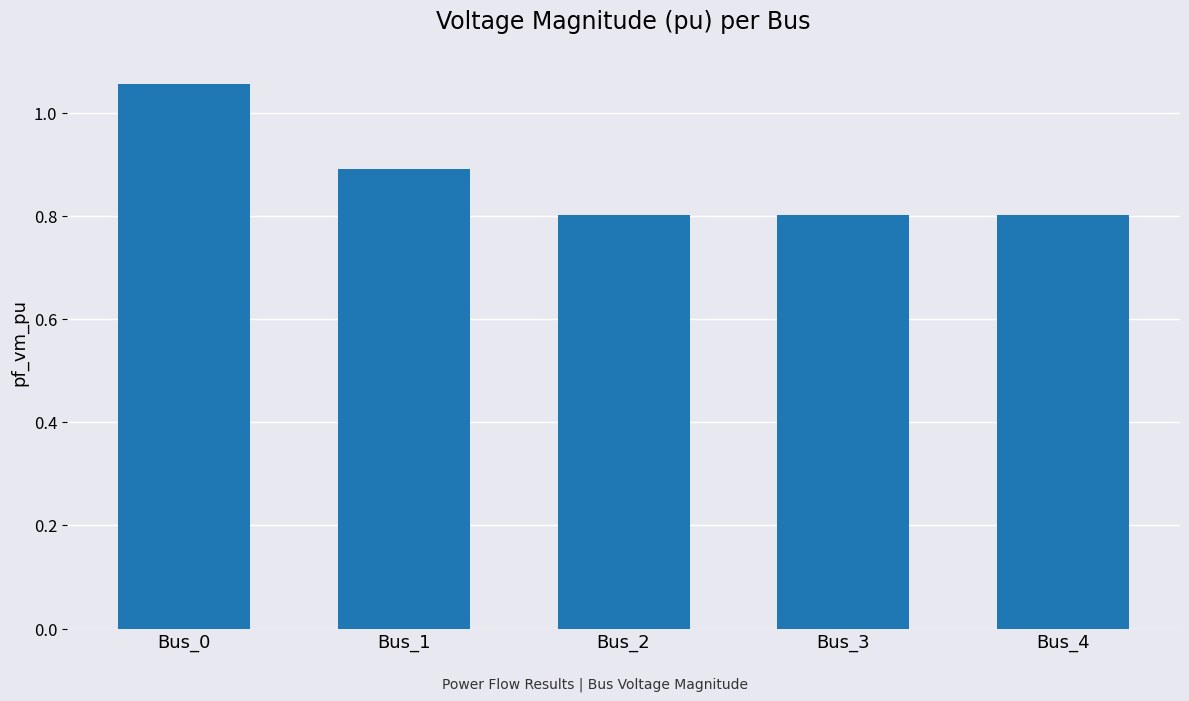

What is the smallest value displayed?

0.8